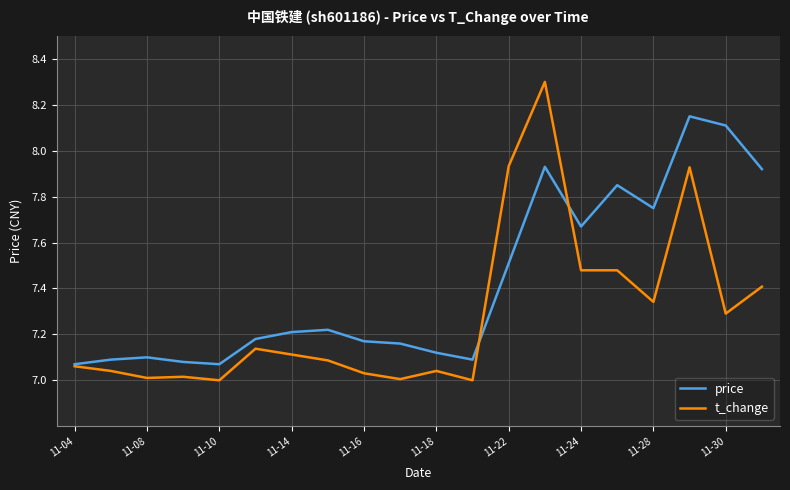

What is the maximum value shown in the chart?

8.3